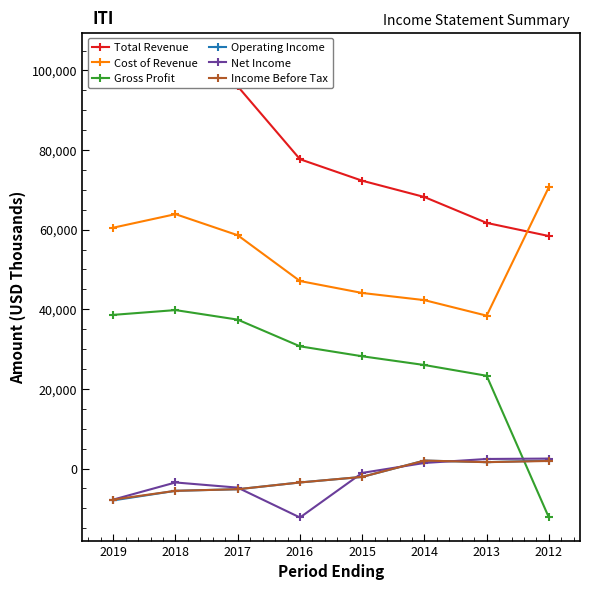

The value of Gross Profit at 2015 is 28200. True or false?

True